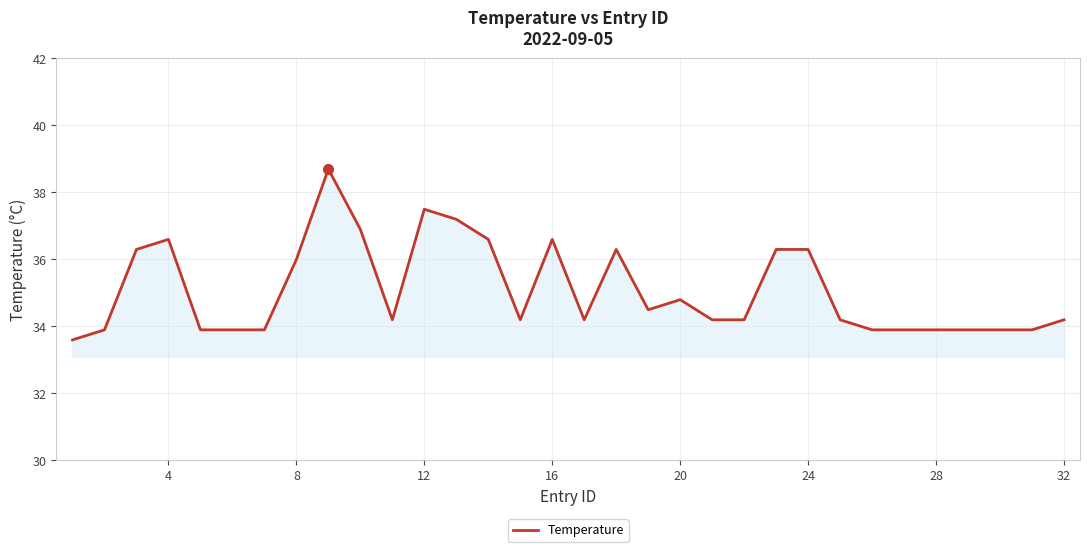

How many values are below 34?

11